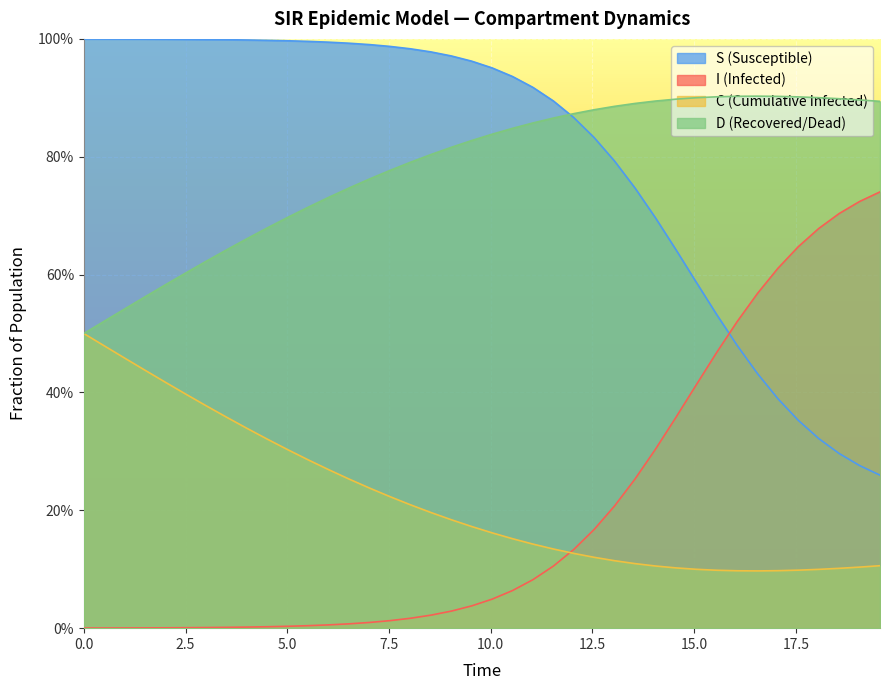

How many lines are shown in the chart?

4